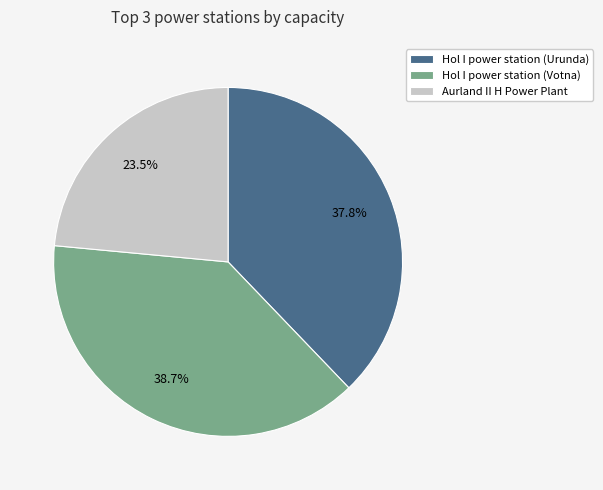

To the nearest percent, what is the average slice percentage?

33%